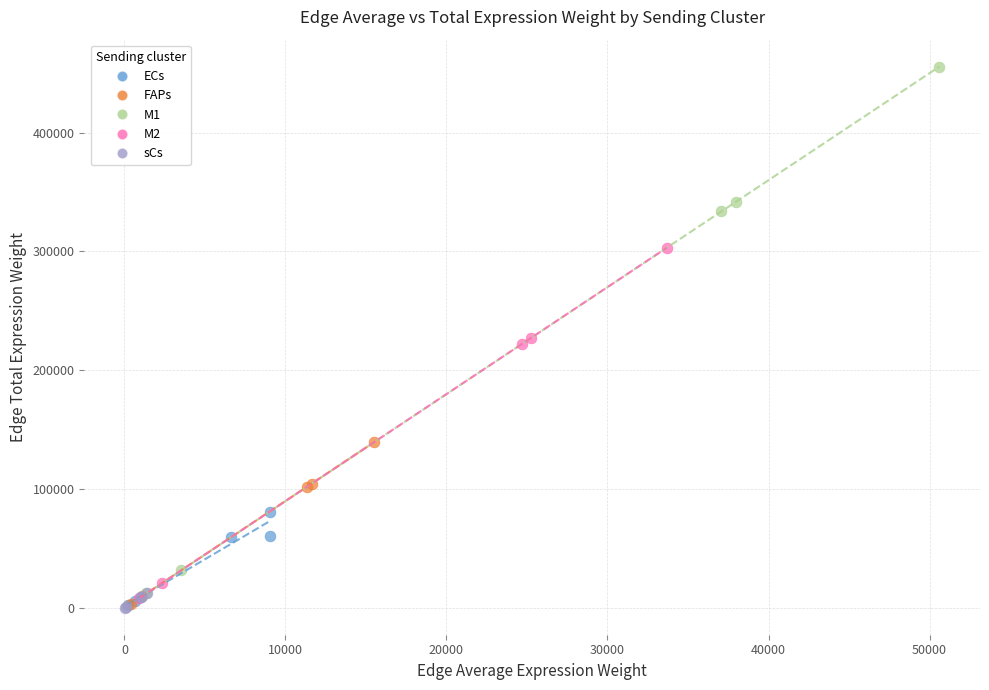

What are all the series names shown in the legend?

ECs, FAPs, M1, M2, sCs